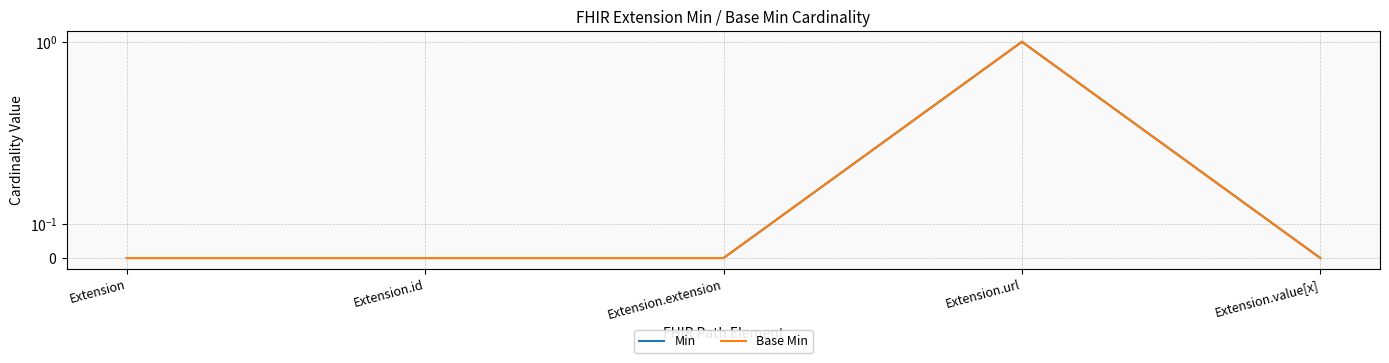

True or false: Min and Base Min intersect in this chart.

False